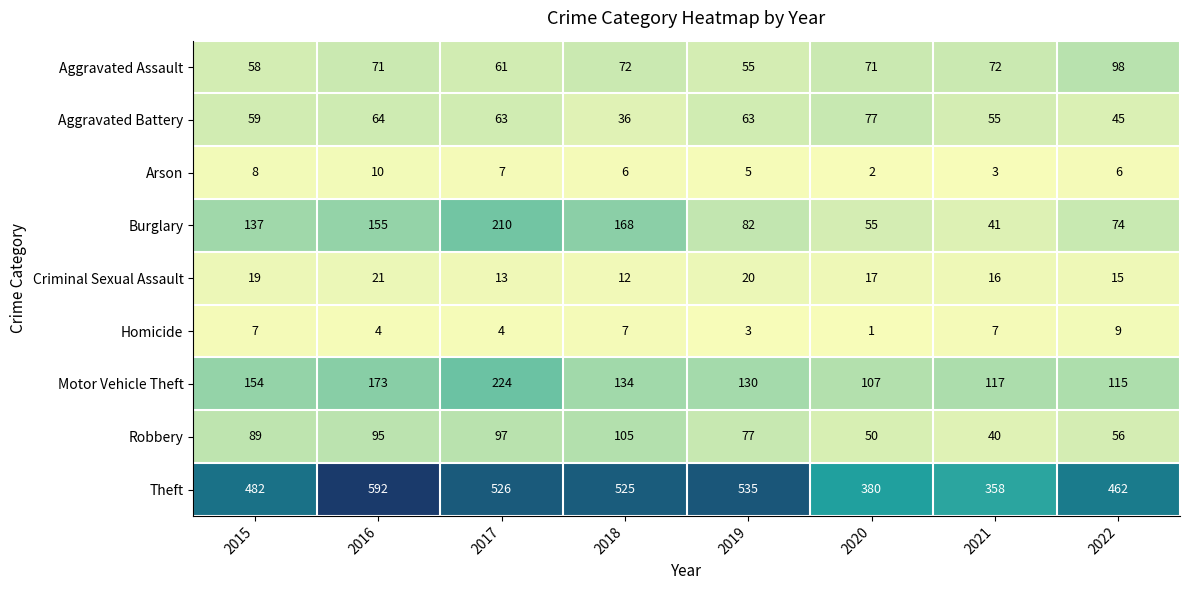

What is the greatest value displayed?

592